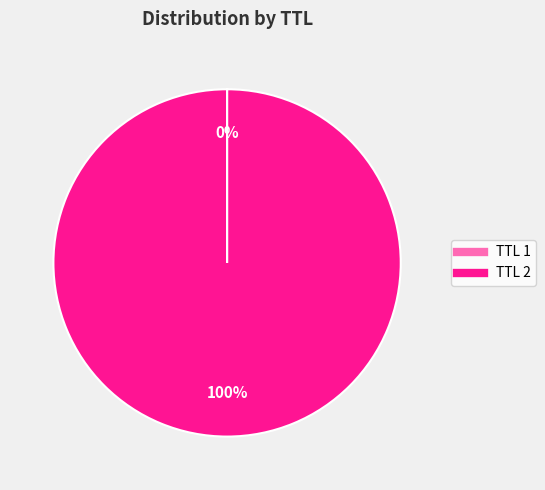

To the nearest percent, what is the average slice percentage?

50%